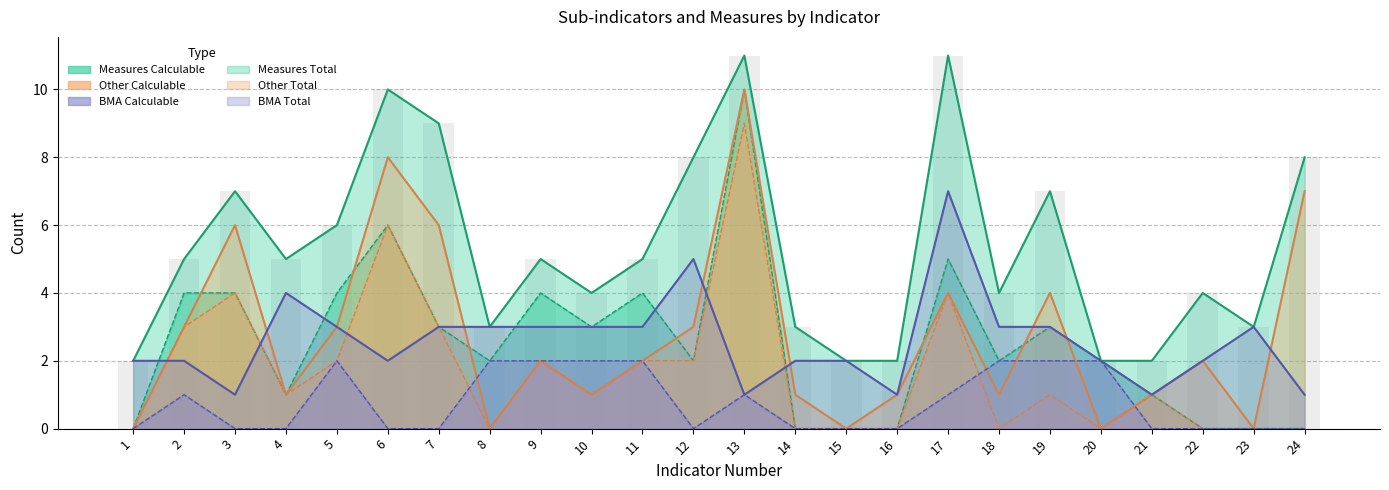

How many positive values does the Measures Calculable series have?

17